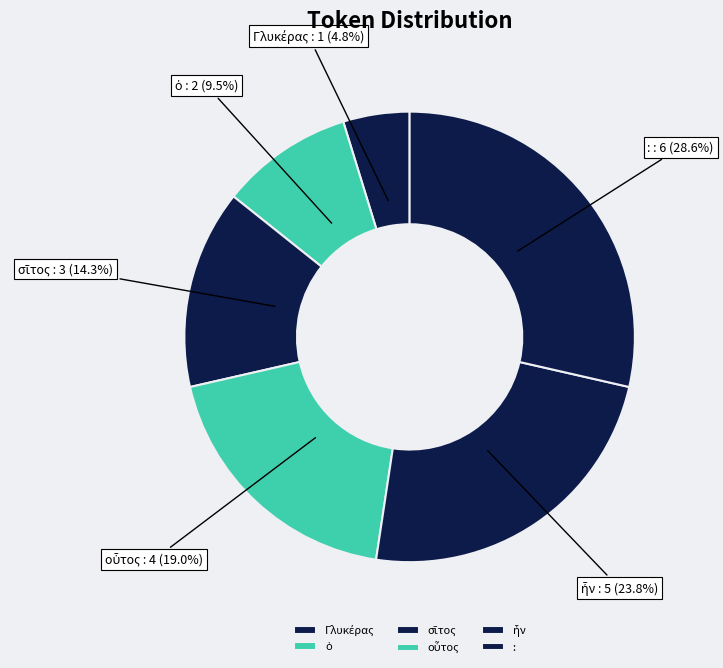

What is the largest slice in the pie chart?

: